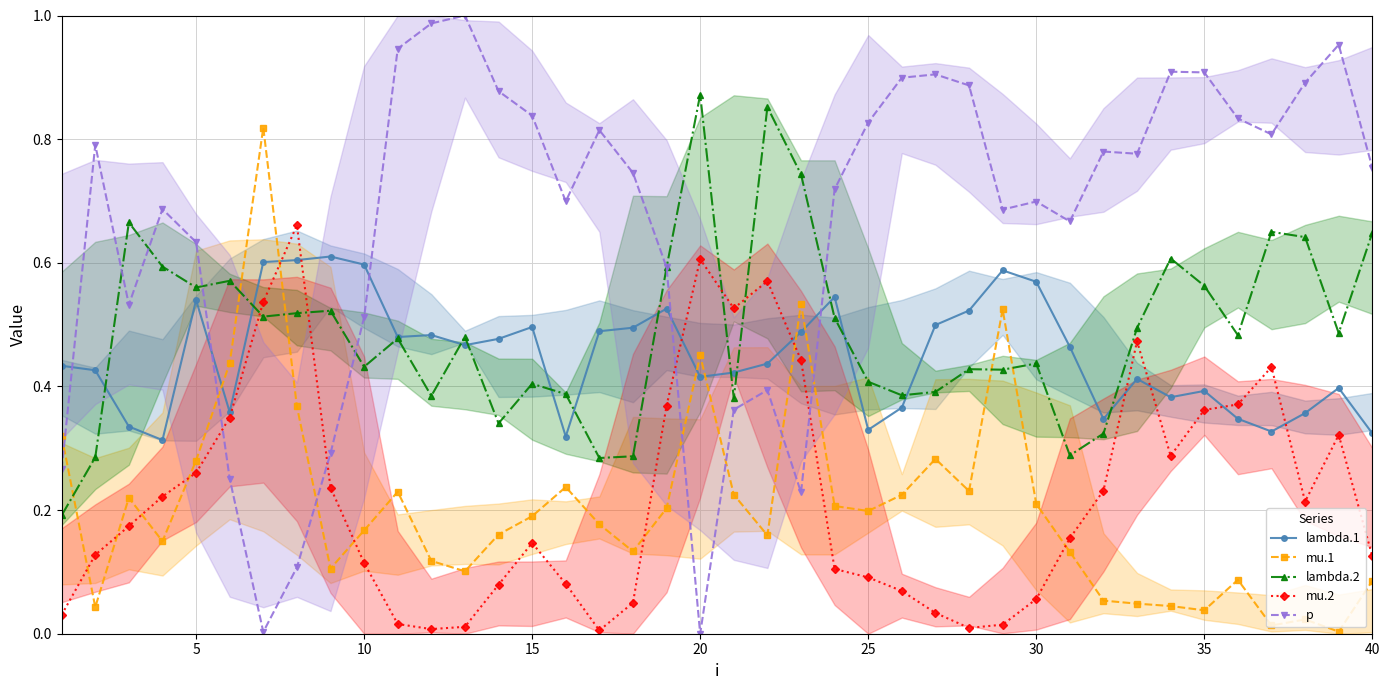

Which category has the highest value in the lambda.2 series?

20